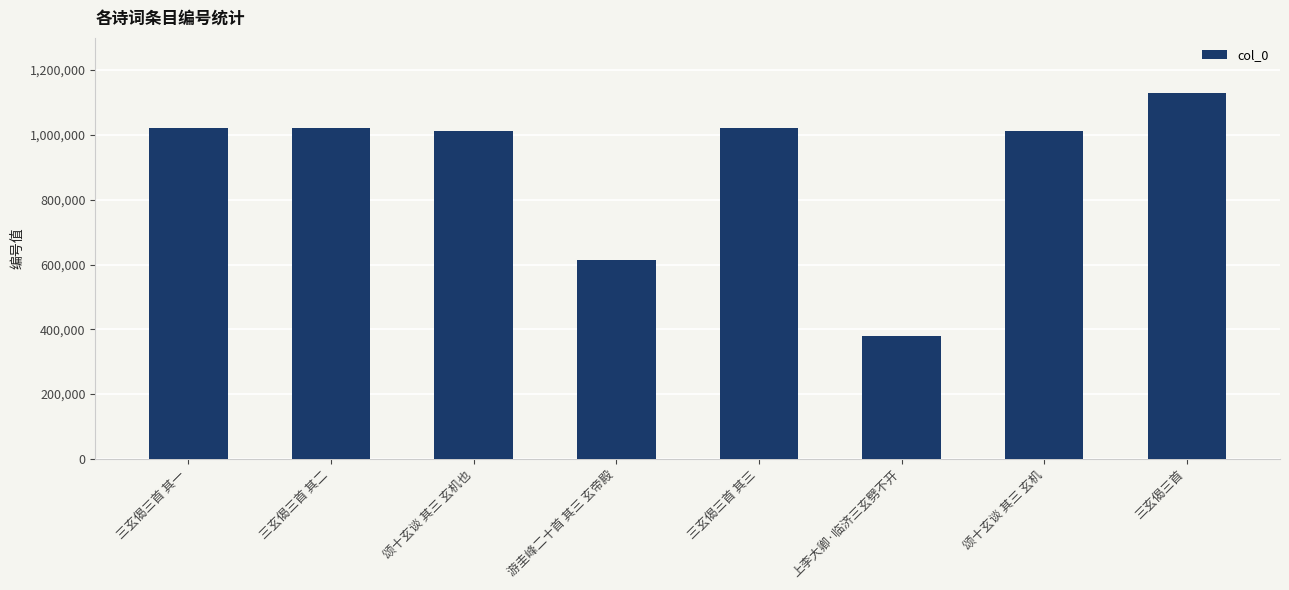

What is the change in value from 三玄偈三首 其二 to 三玄偈三首?

+107490